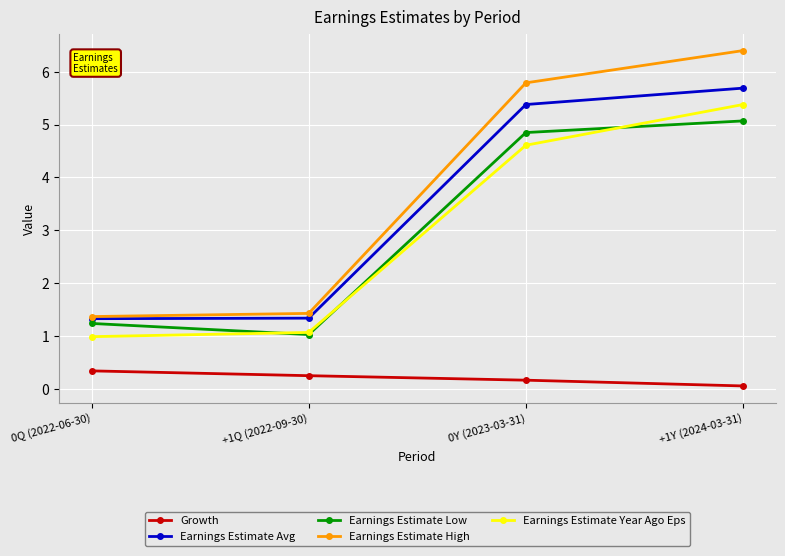

True or false: Earnings Estimate Year Ago Eps and Growth cross at least once.

False